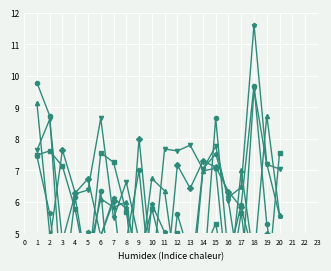

What is the total value across all series at 3?

27.6